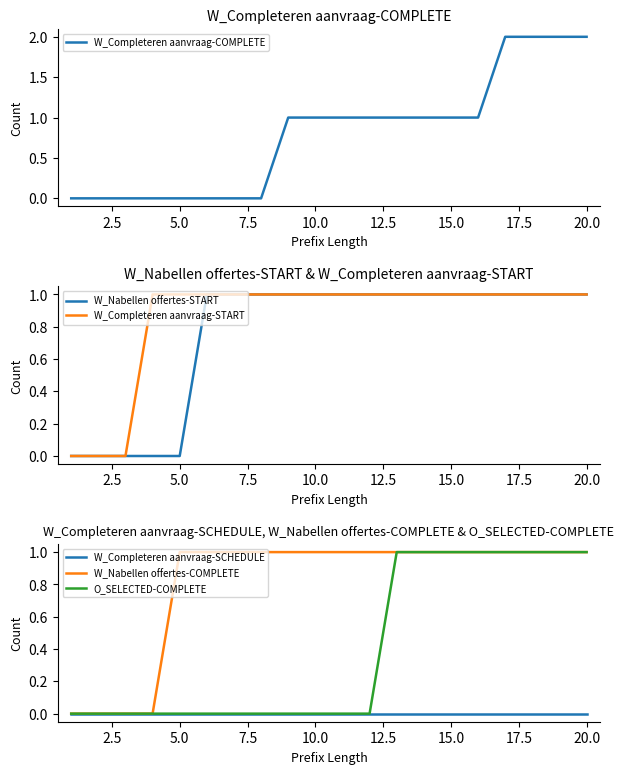

True or false: W_Completeren aanvraag-COMPLETE has a value of 1 at 20.0.

False